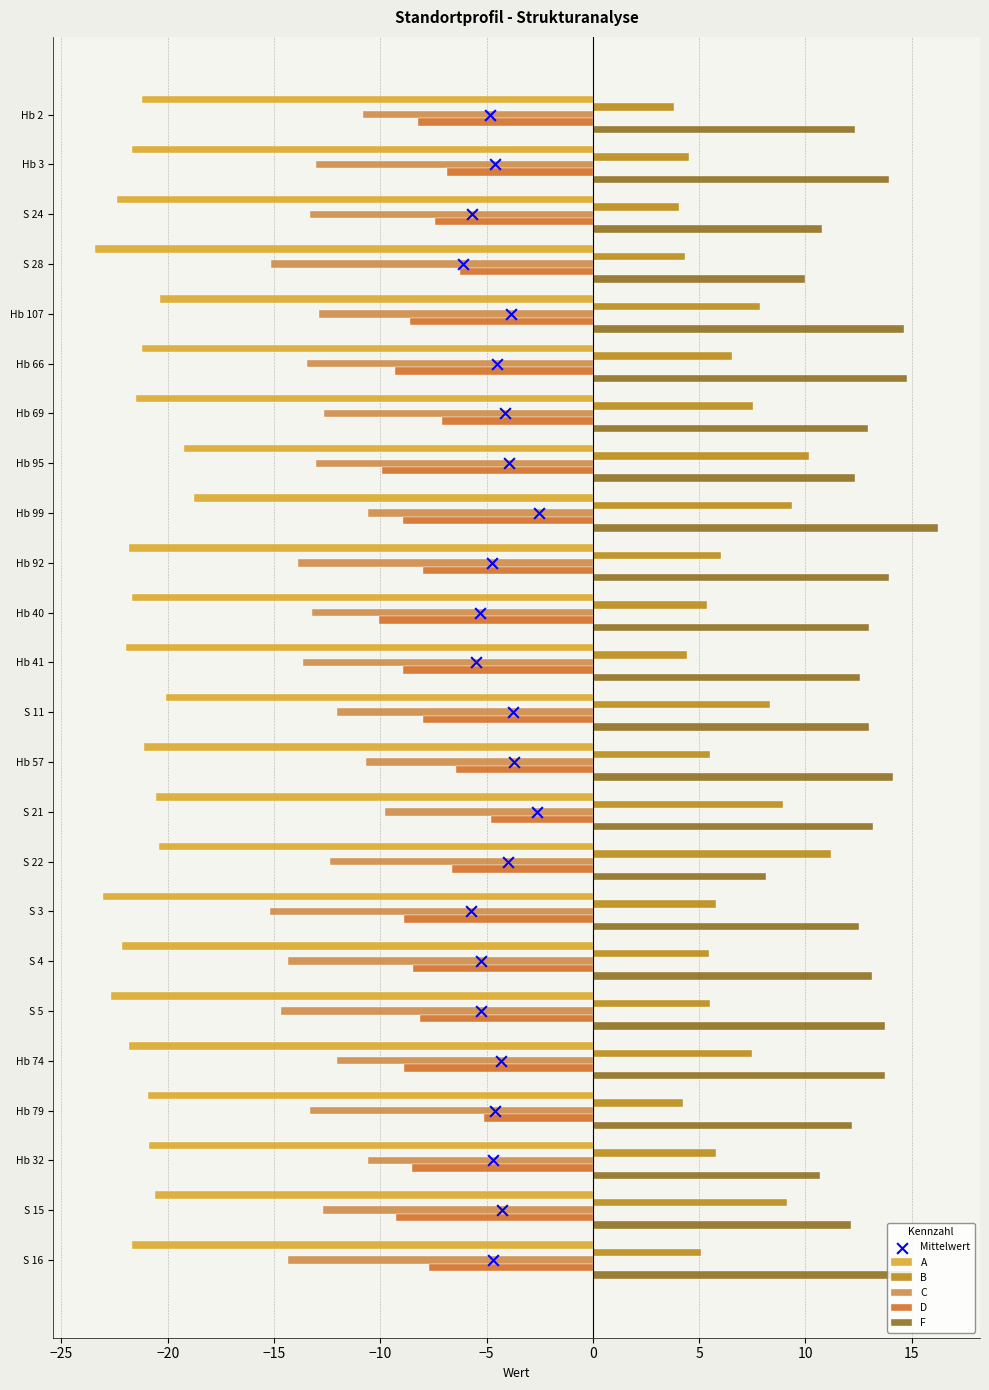

Which series has the largest total across all categories?

F